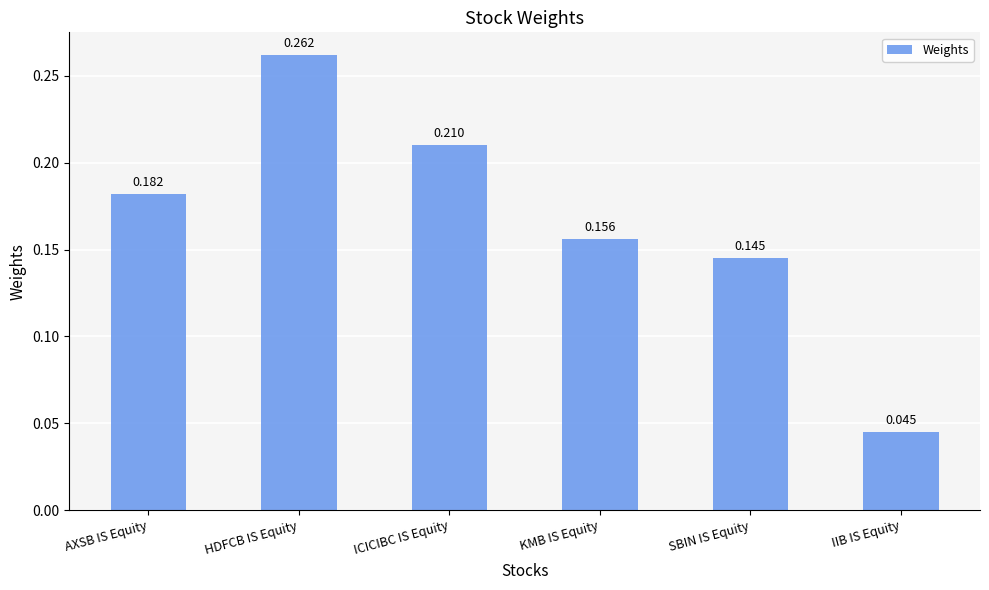

What is the label of the 4th bar from the right?

ICICIBC IS Equity